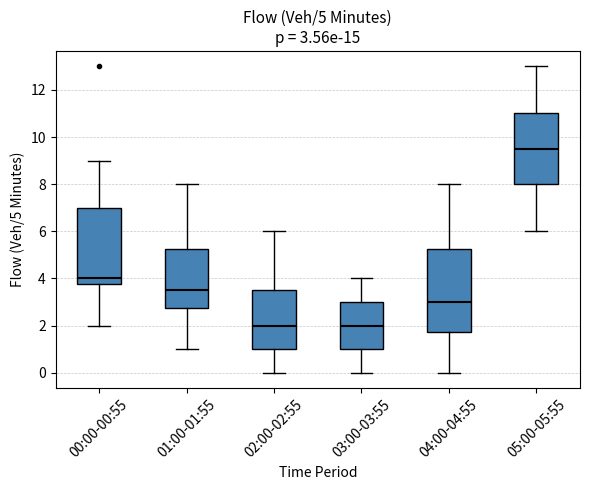

Comparing the boxes themselves (not the whiskers), which one is the tallest?

04:00-04:55